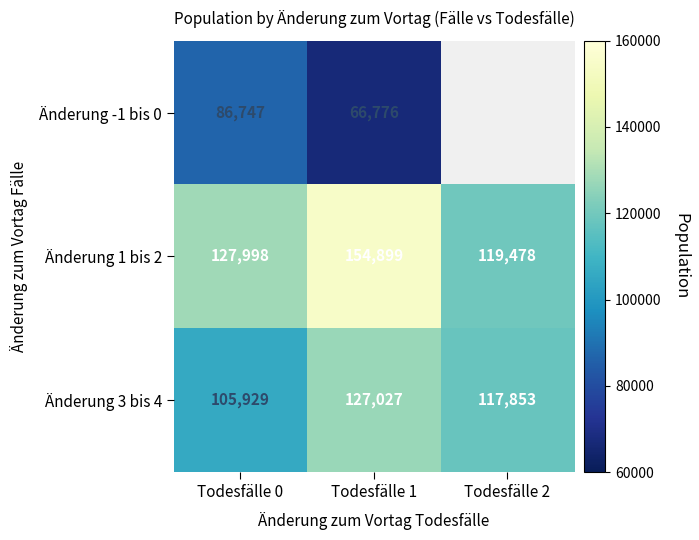

Where does the Änderung 1 bis 2 series first go above 127998?

Todesfälle 1